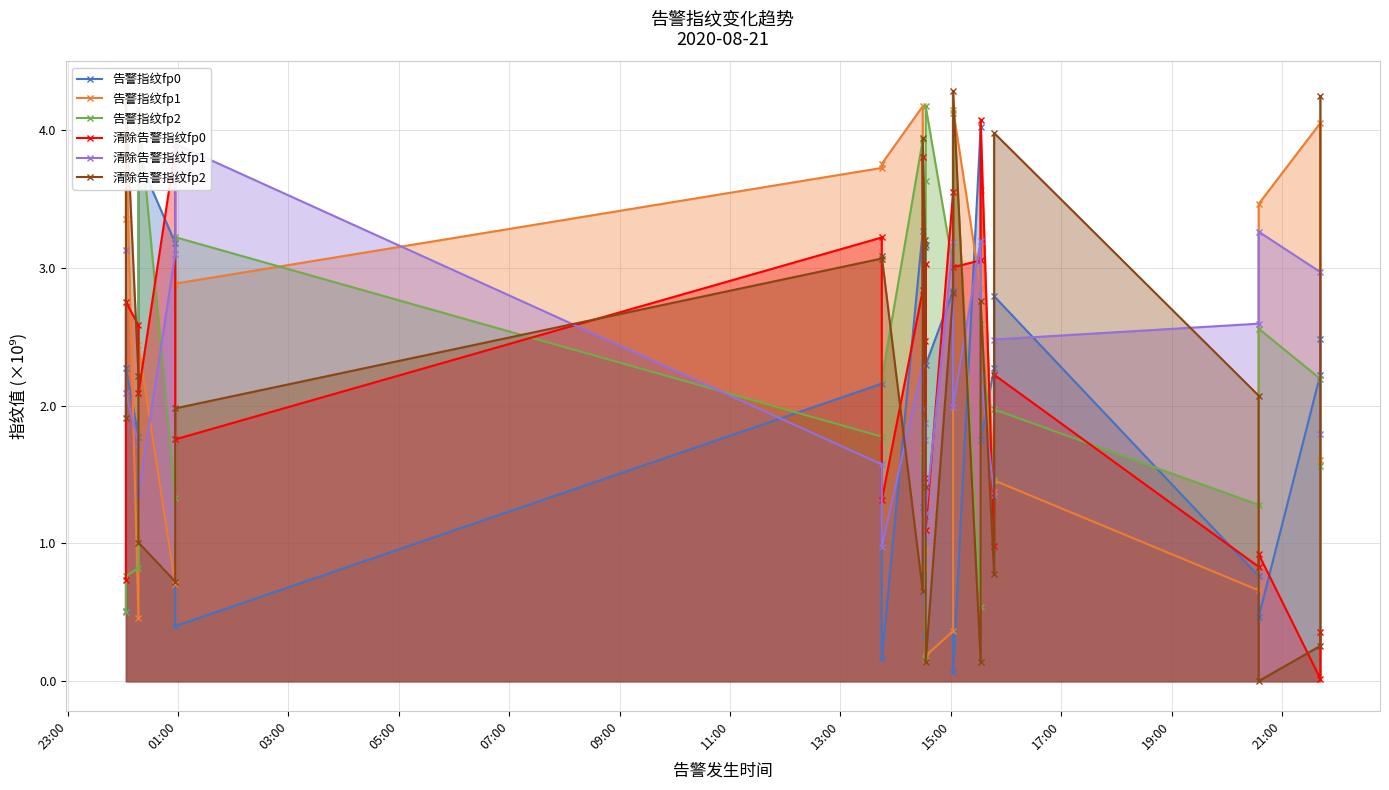

What is the sum of all 告警指纹fp1 values?

53.7